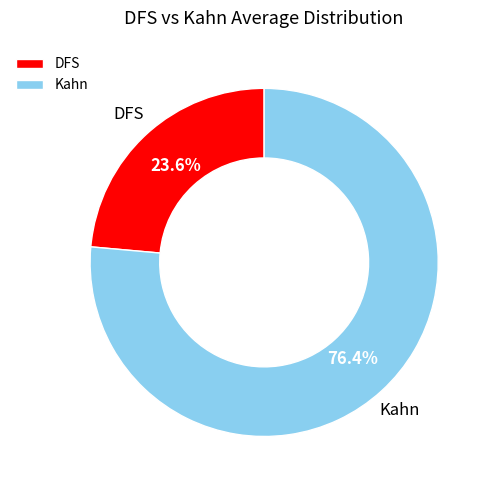

Rank the categories by value from lowest to highest.

DFS, Kahn